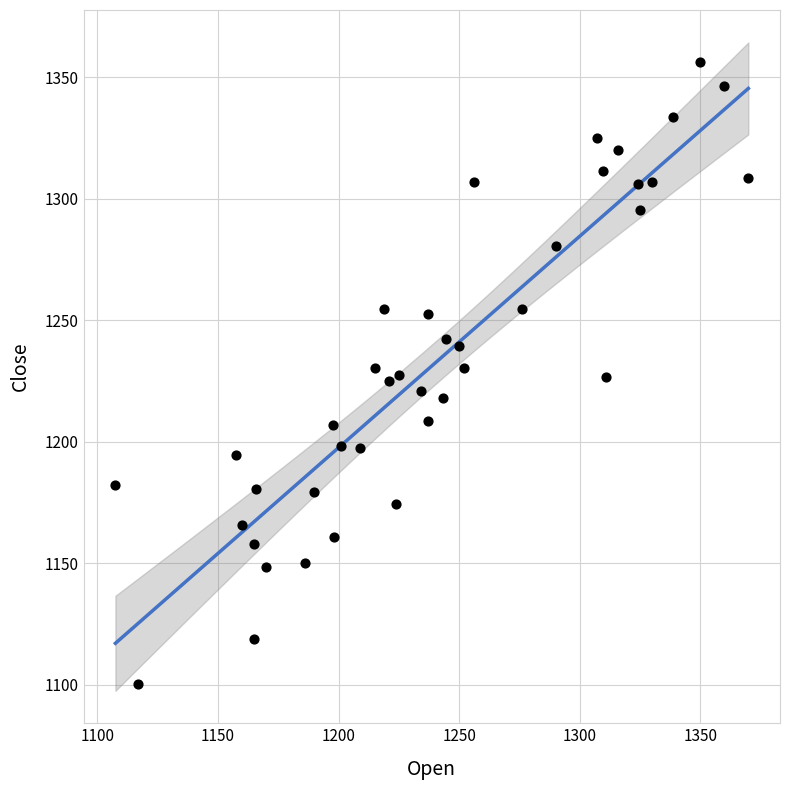

What is the range of Y values (max minus min)?

256.3